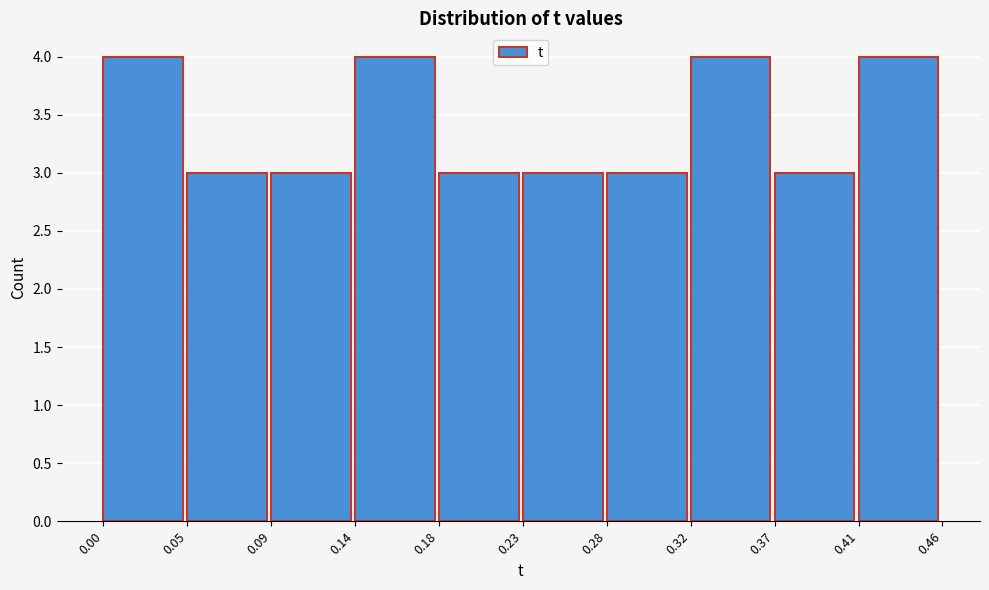

Reading left to right, list every bar in this chart as the range it spans on the x-axis followed by its height. The values are not printed on the chart, so give them approximately, as read against the axis.

0.00 to 0.05: 4
0.05 to 0.09: 3
0.09 to 0.14: 3
0.14 to 0.18: 4
0.18 to 0.23: 3
0.23 to 0.28: 3
0.28 to 0.32: 3
0.32 to 0.37: 4
0.37 to 0.41: 3
0.41 to 0.46: 4